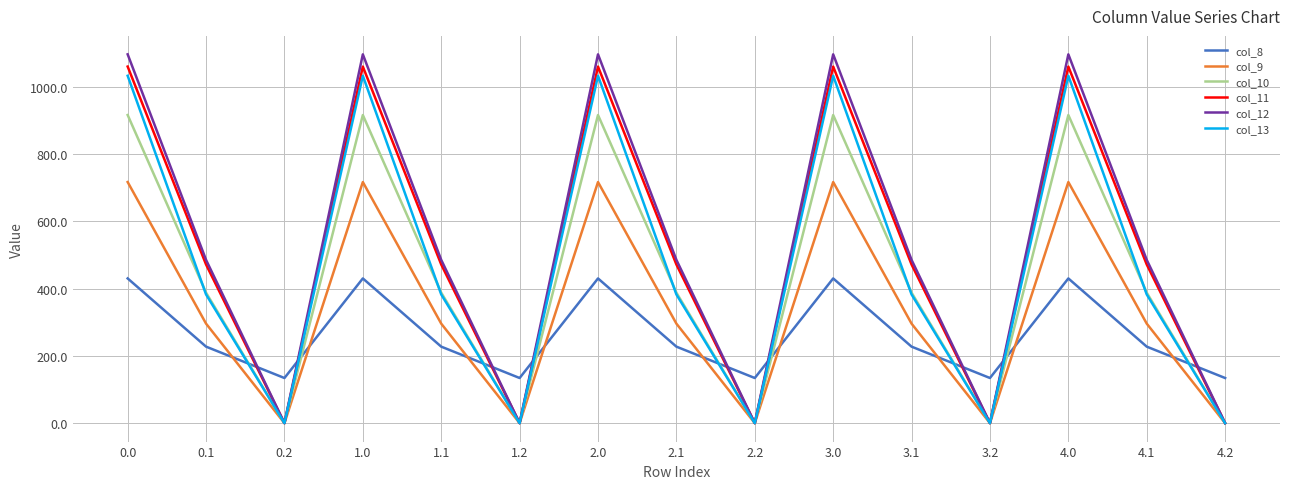

Count the number of data series in this chart.

6